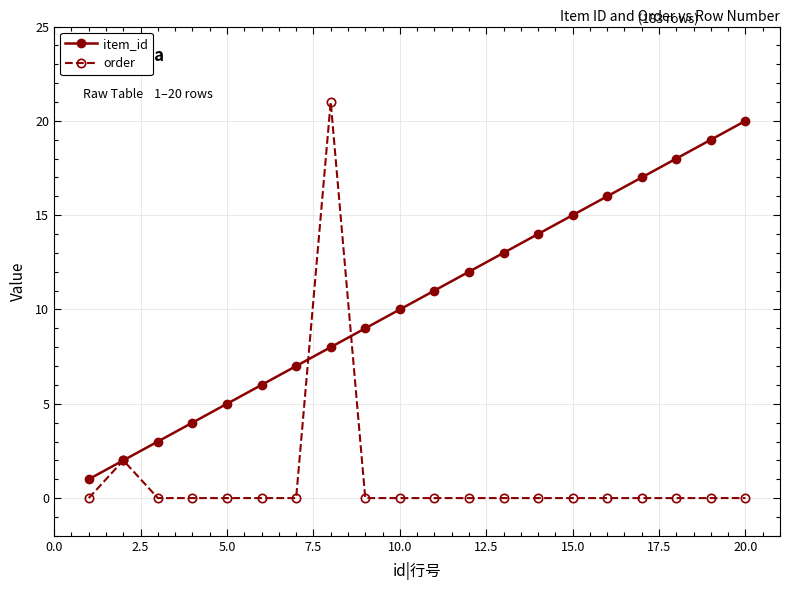

Reading left to right, extract all data points from this chart.

item_id: 1	2	3	4	5	6	7	8	9	10	11	12	13	14	15	16	17	18	19	20
order: 0	2	0	0	0	0	0	21	0	0	0	0	0	0	0	0	0	0	0	0